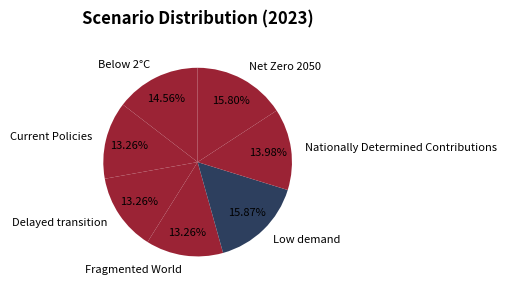

Is it true that Low demand is 16% of the pie?

True